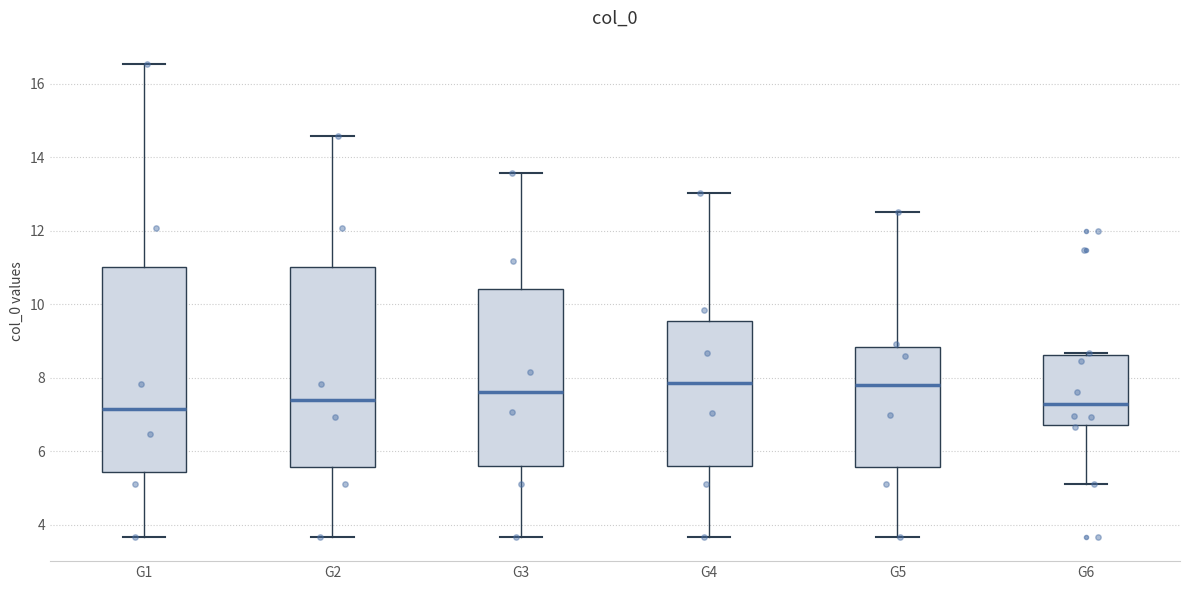

Reading left to right, read every box against the y-axis: the position of its median line, the range the box covers, and the ends of its whiskers. The values are not printed on the chart, so give them approximately, as read against the axis.

G1: median 7.2, box 5.4 to 11.0, whiskers 3.6 to 16.6
G2: median 7.4, box 5.6 to 11.0, whiskers 3.6 to 14.6
G3: median 7.6, box 5.6 to 10.4, whiskers 3.6 to 13.6
G4: median 7.8, box 5.6 to 9.6, whiskers 3.6 to 13.0
G5: median 7.8, box 5.6 to 8.8, whiskers 3.6 to 12.6
G6: median 7.2, box 6.8 to 8.6, whiskers 5.2 to 8.6